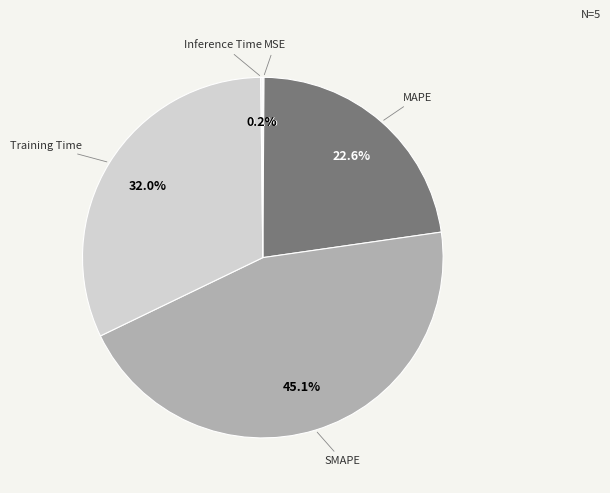

Which has a higher value, Training Time or SMAPE?

SMAPE